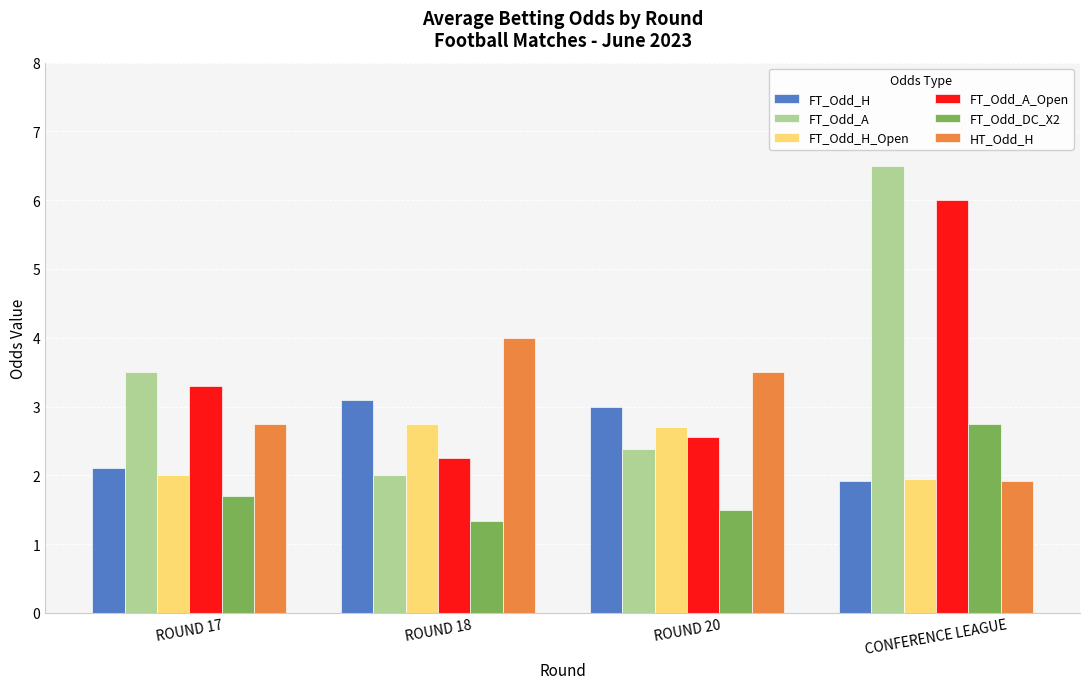

Which series has the largest range (max minus min)?

FT_Odd_A